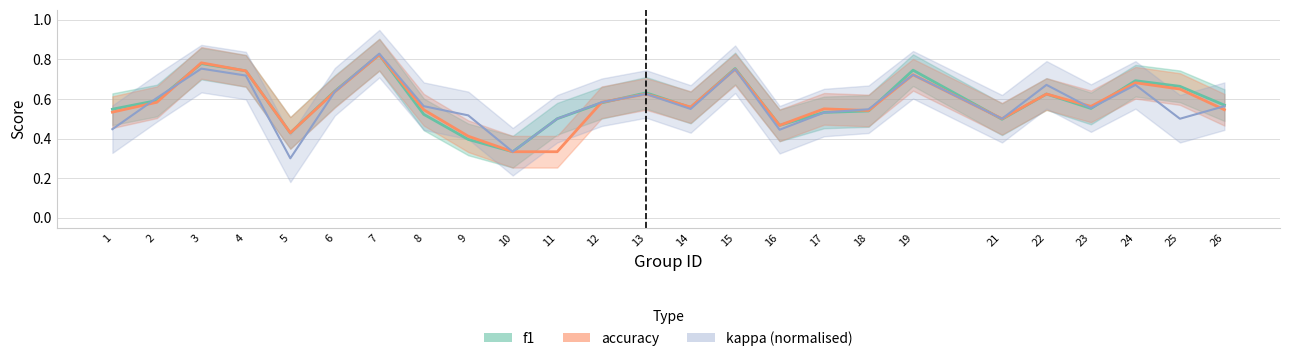

At which category does the chart reach its peak across all series?

7